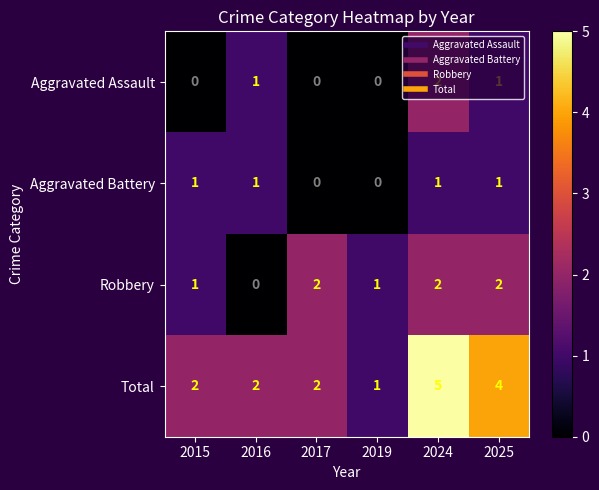

At which label does Total reach its peak?

2024